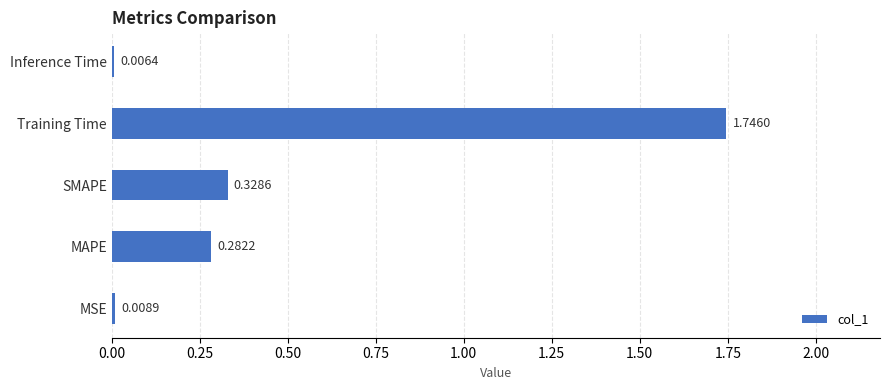

At which category does the chart reach its peak across all series?

Training Time